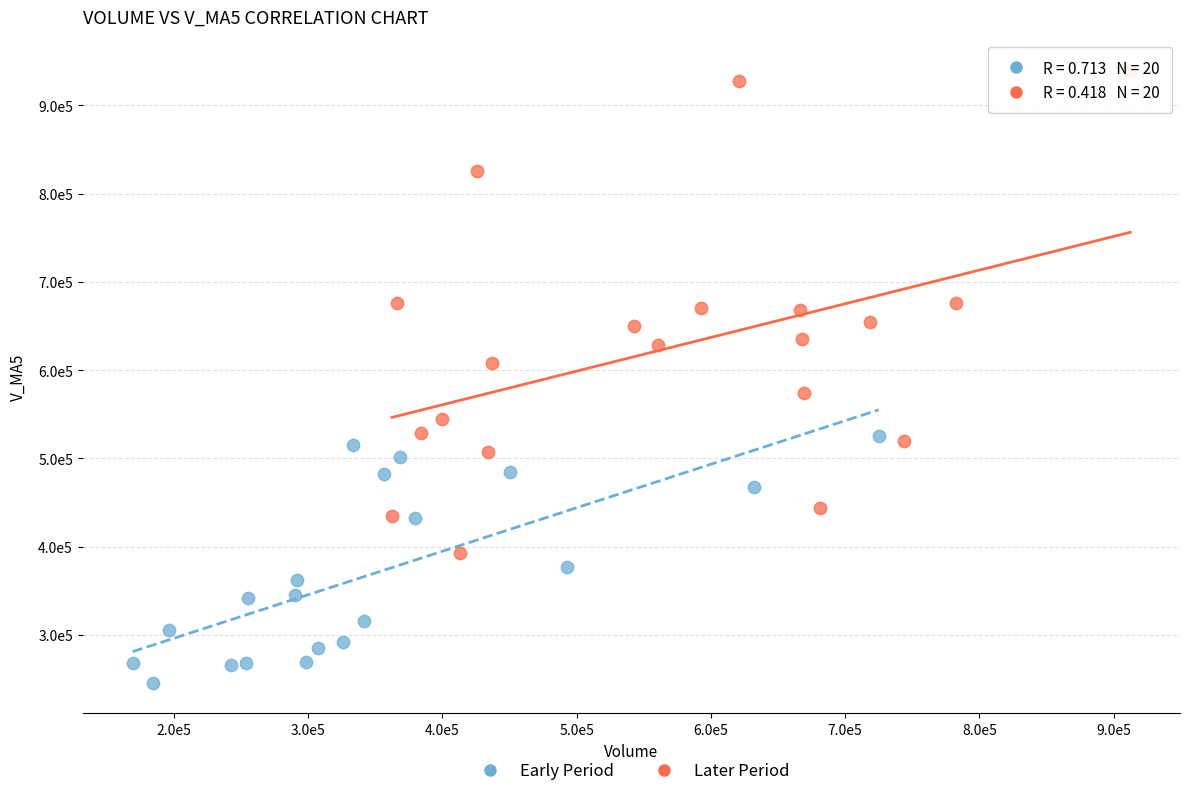

What are all the series names shown in the legend?

Early Period, Later Period